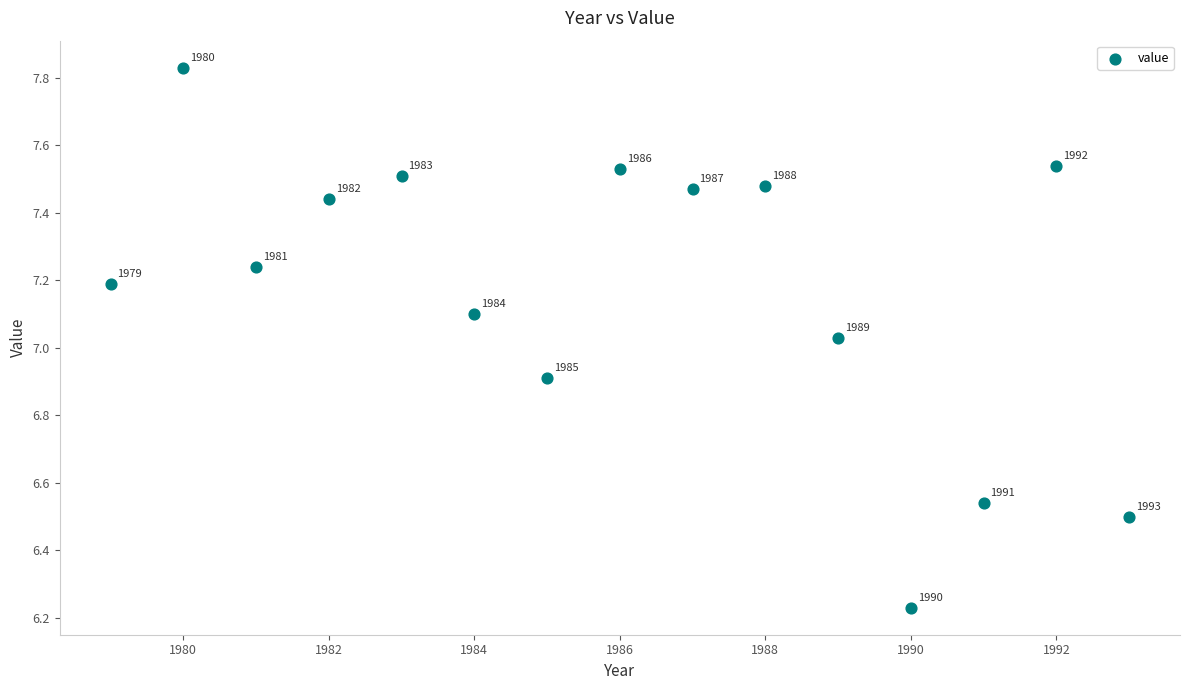

What is the range of X values (max minus min)?

14.0